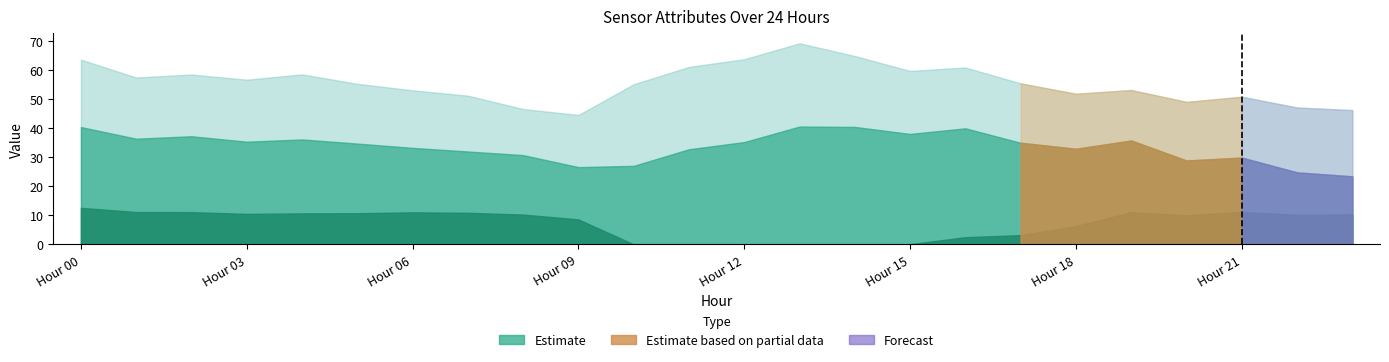

Is it true that the value at Hour 18 is 0.0?

True